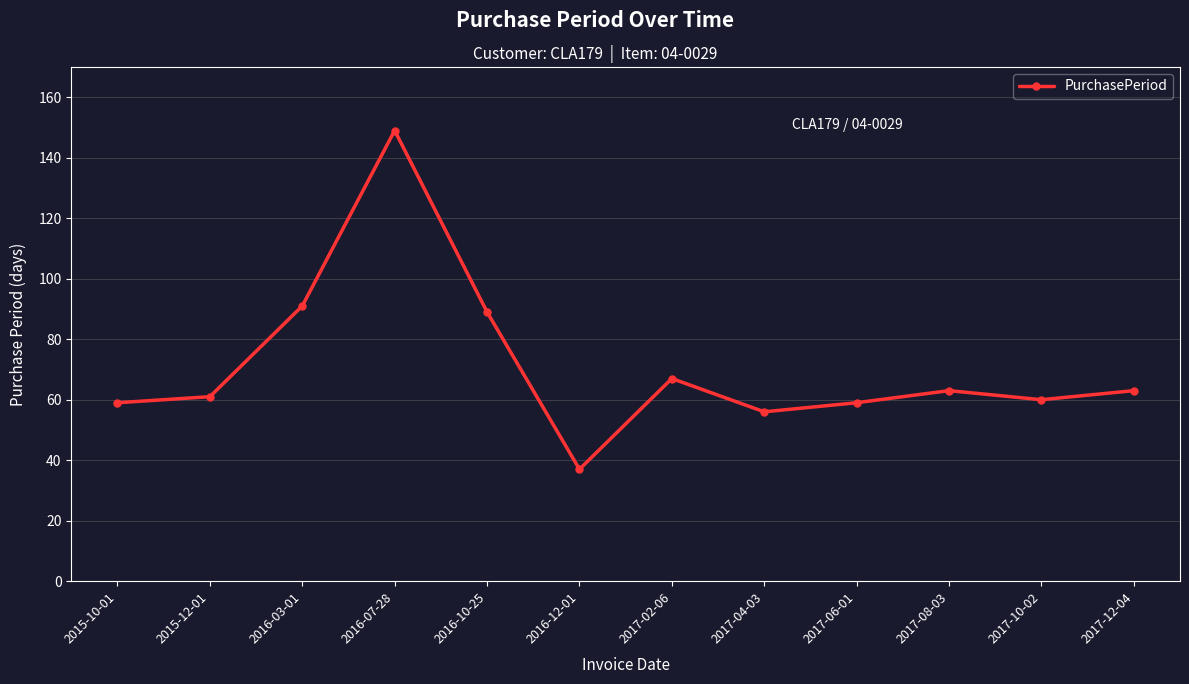

True or false: there are more than 0 points higher than both neighbors.

True